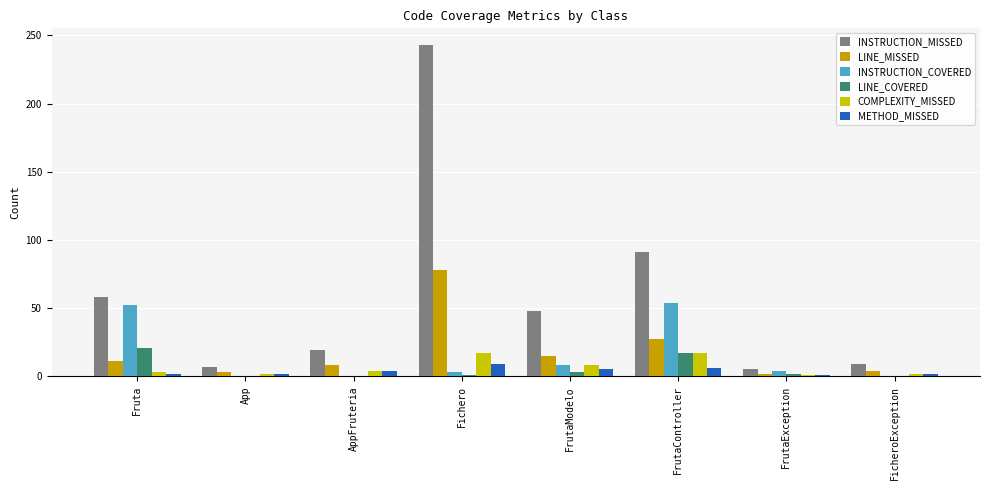

Between App and FrutaModelo, which series saw the biggest shift?

INSTRUCTION_MISSED